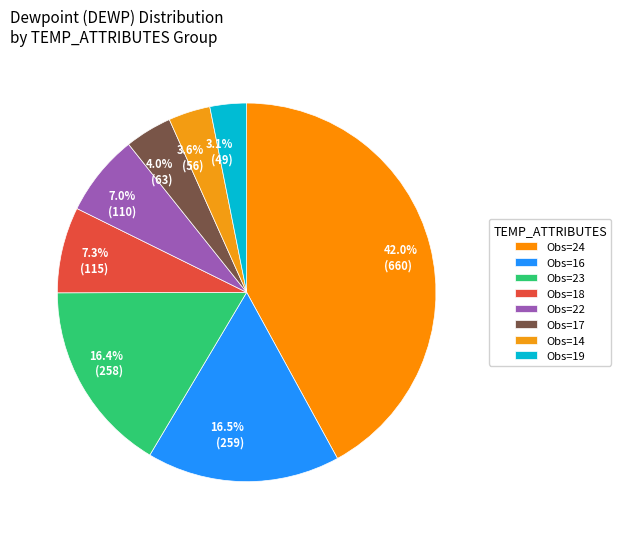

What percentage is NOT represented by 3.6% (56)?

96.4%